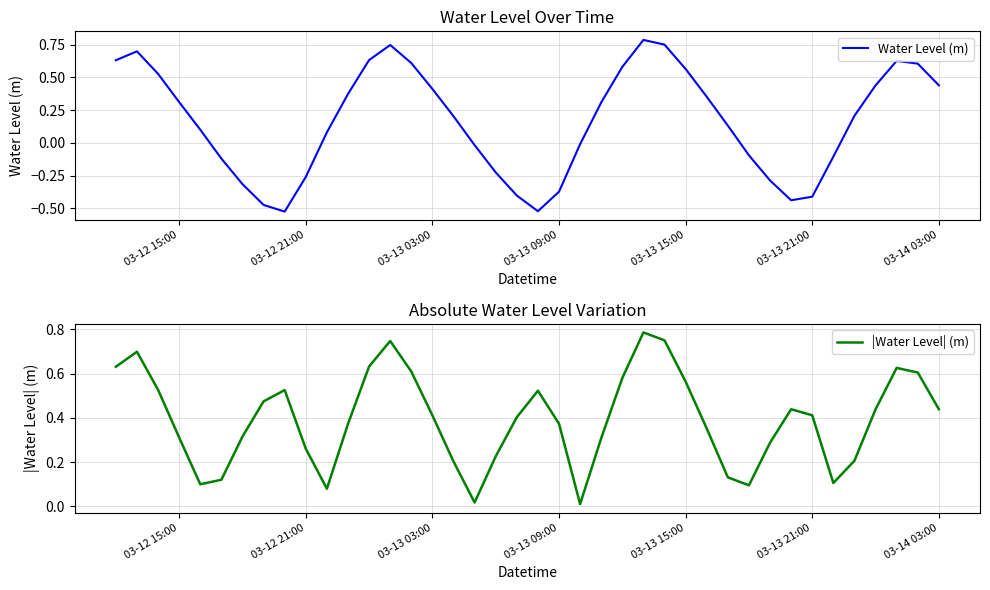

What is the highest value of the Water Level (m) series?

0.8